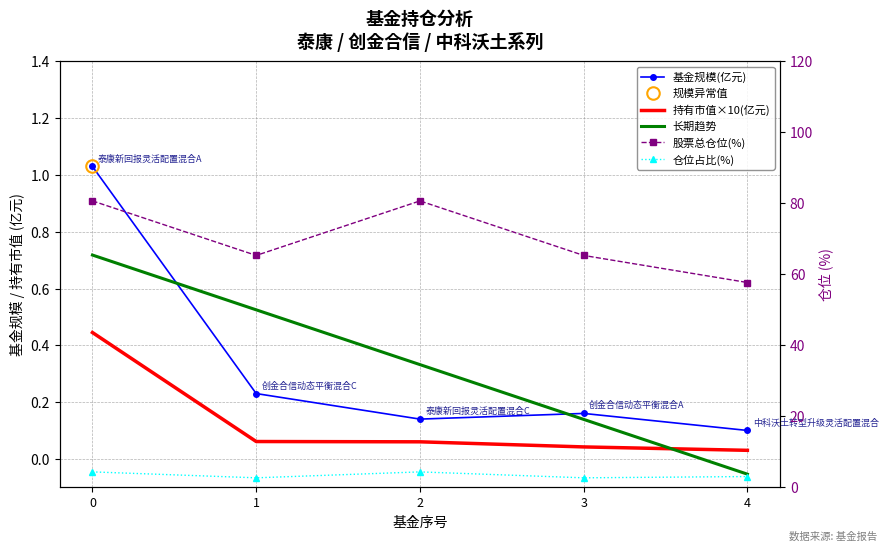

What is the difference between the maximum and minimum values in the 基金规模(亿元) series?

0.9